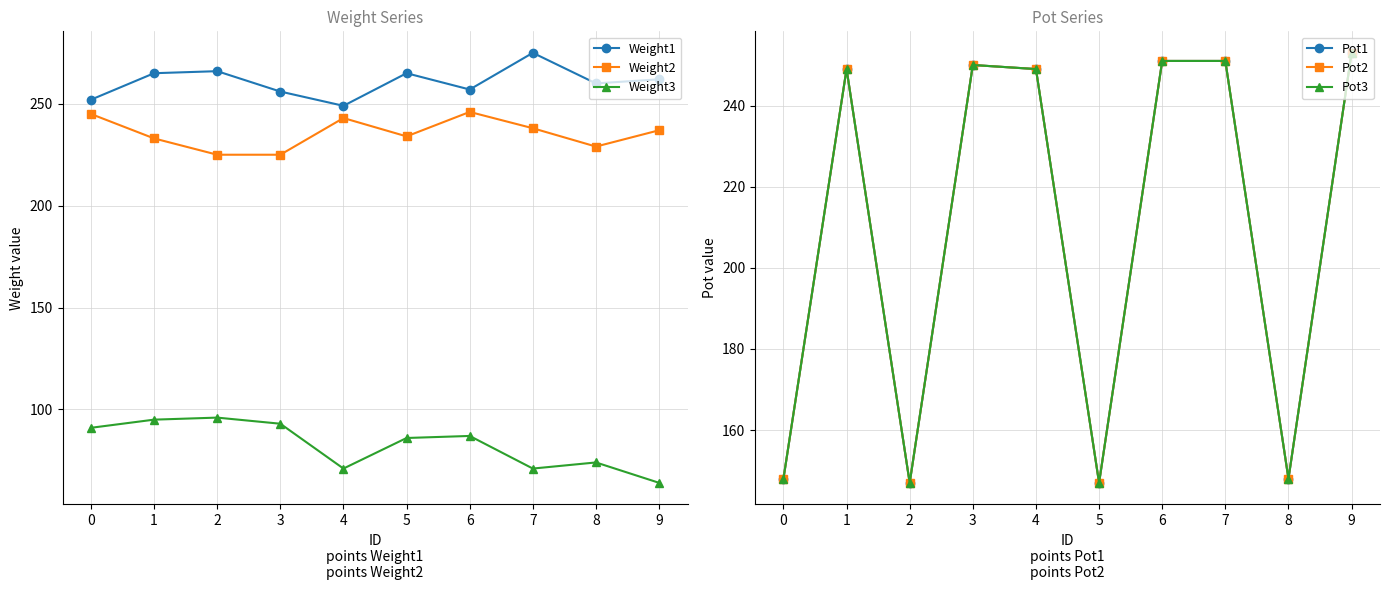

At which category does Weight2 reach its first local peak?

4